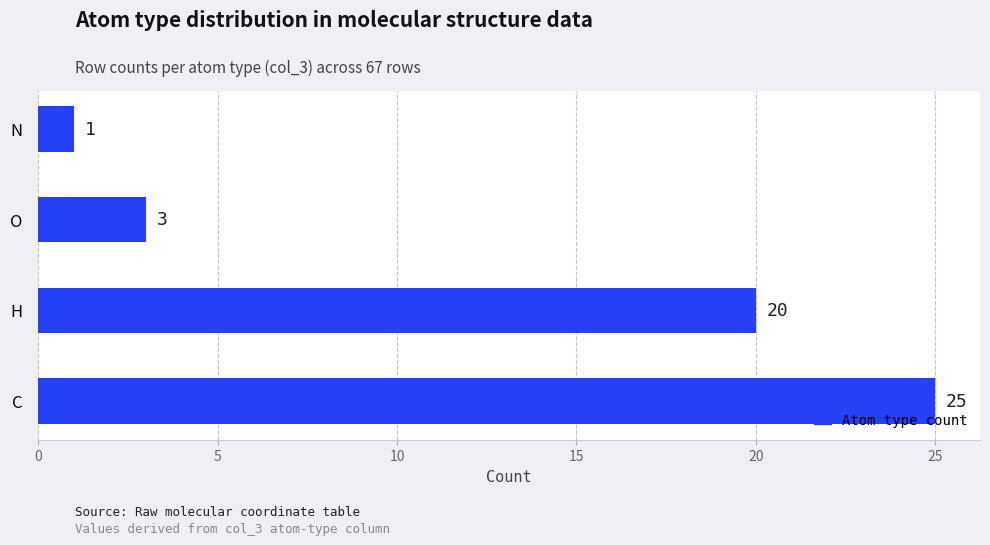

Rank the categories by value from lowest to highest.

N, O, H, C